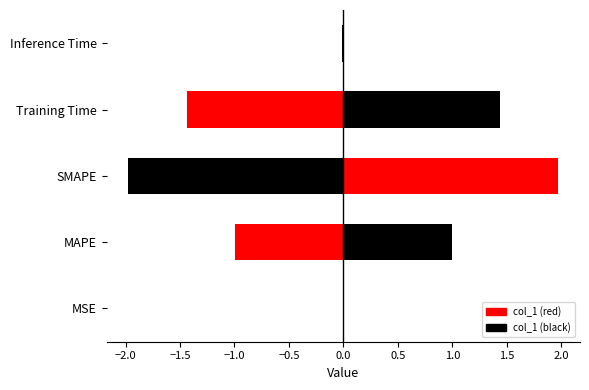

Reading left to right, what are all the values shown in this chart?

0.0	1.0	2.0	1.4	0.0